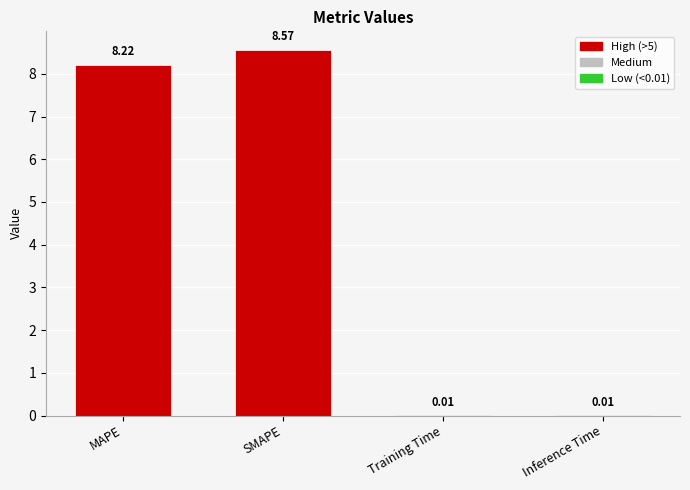

At which label does the data first exceed 8?

MAPE